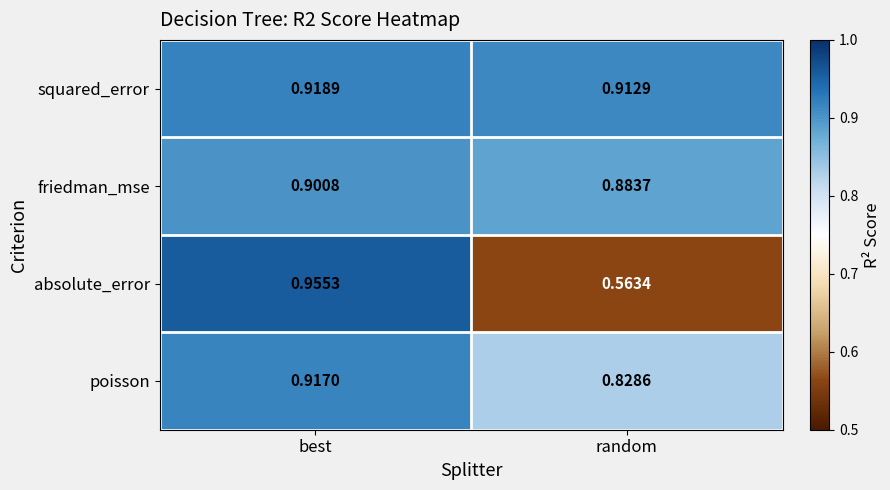

At which label is poisson closest to 0?

random